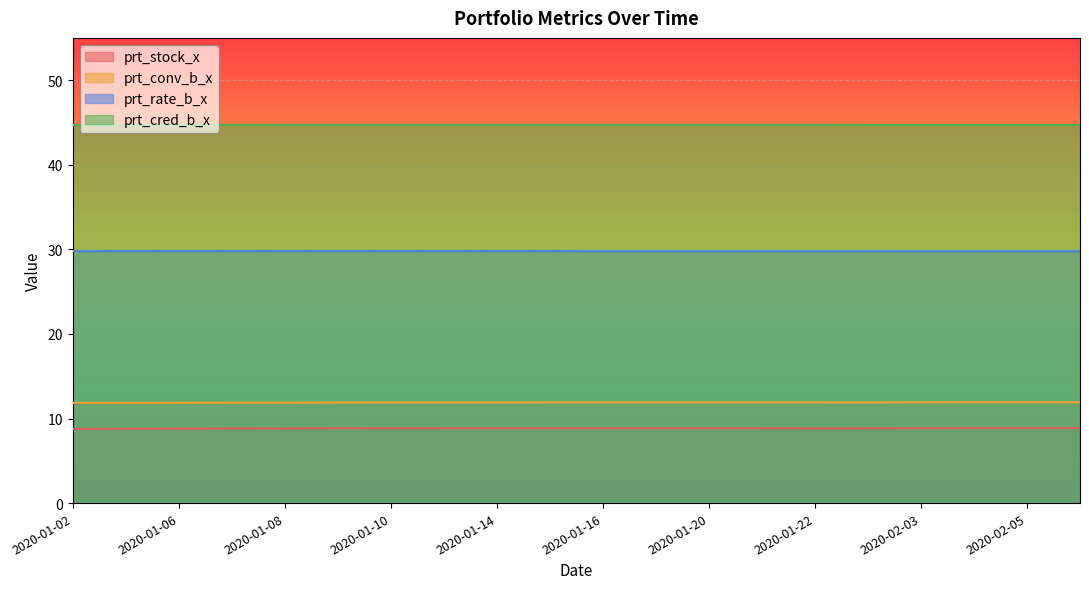

Which label corresponds to the largest value in the chart?

2020-01-08